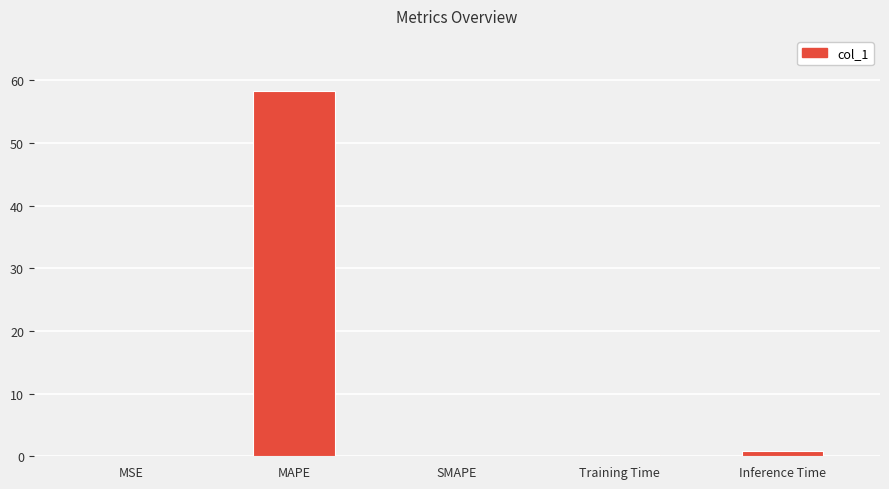

What is the sum of the values at MSE and Inference Time?

0.9